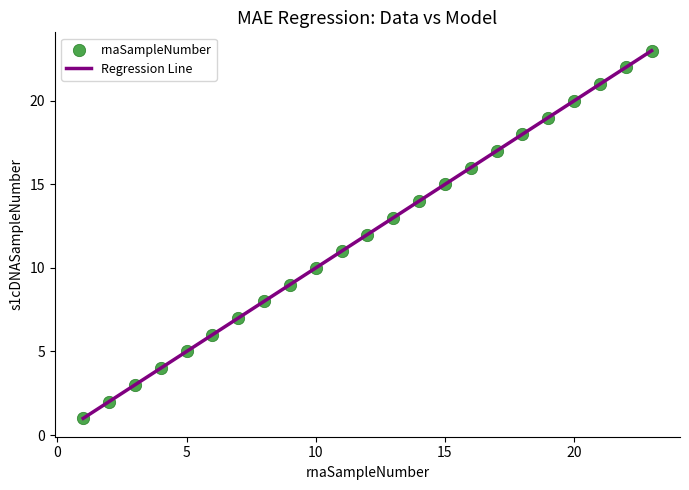

What is the range of X values (max minus min)?

22